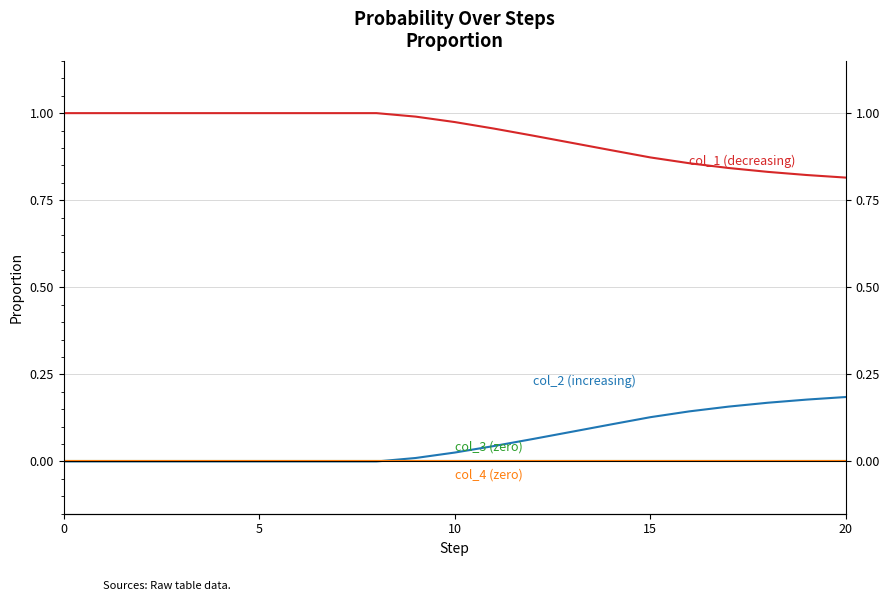

Is it true that col_2 (increasing) equals 0.1 at 14?

True